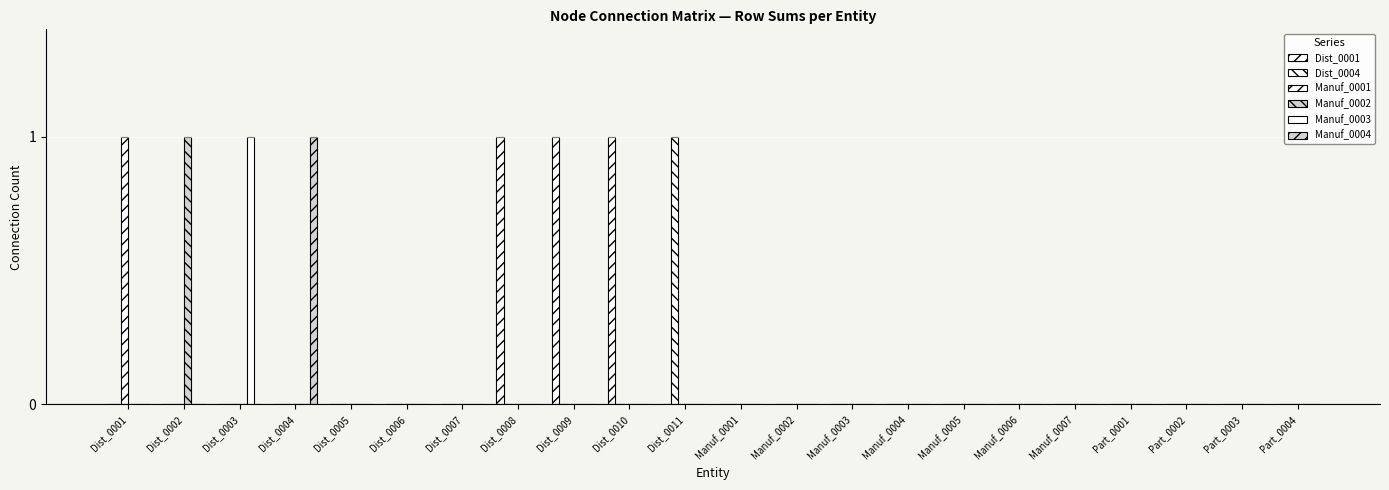

Count the number of data series in this chart.

6